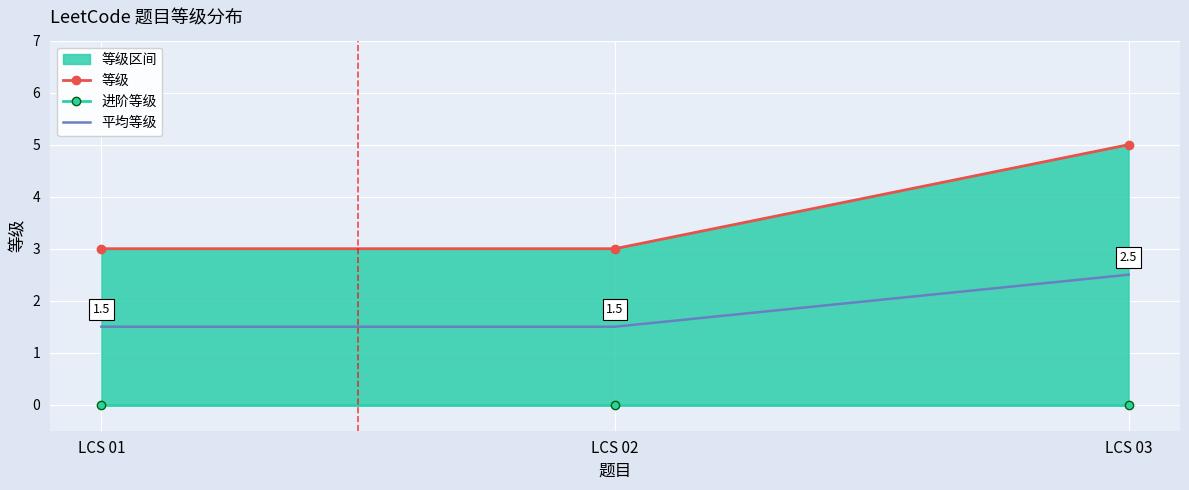

Reading left to right, extract all data points from this chart.

等级: 3.0	3.0	5.0
进阶等级: 0.0	0.0	0.0
平均等级: 1.5	1.5	2.5